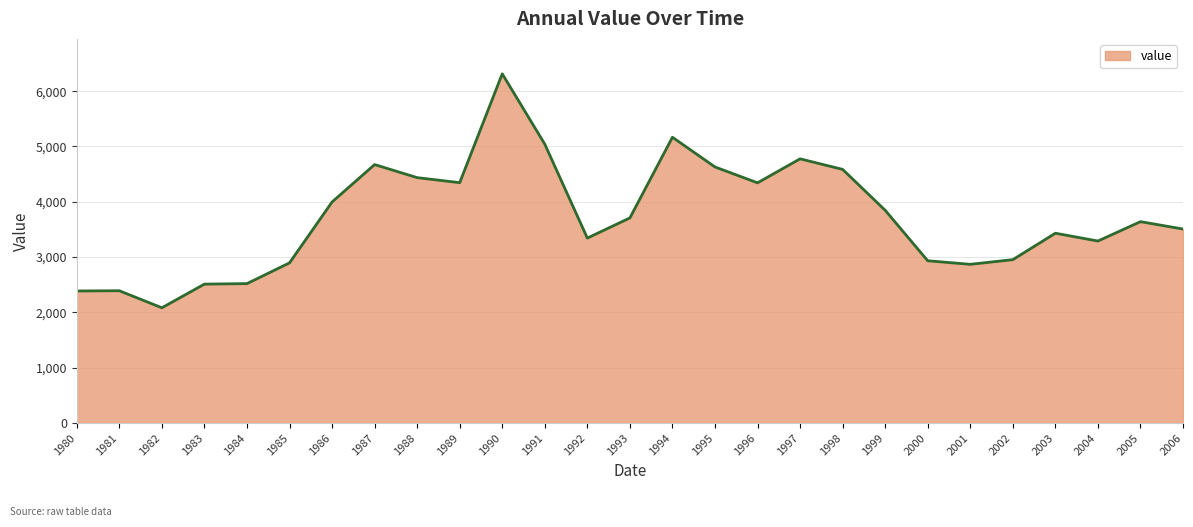

Which category has the lowest value across all series?

1982